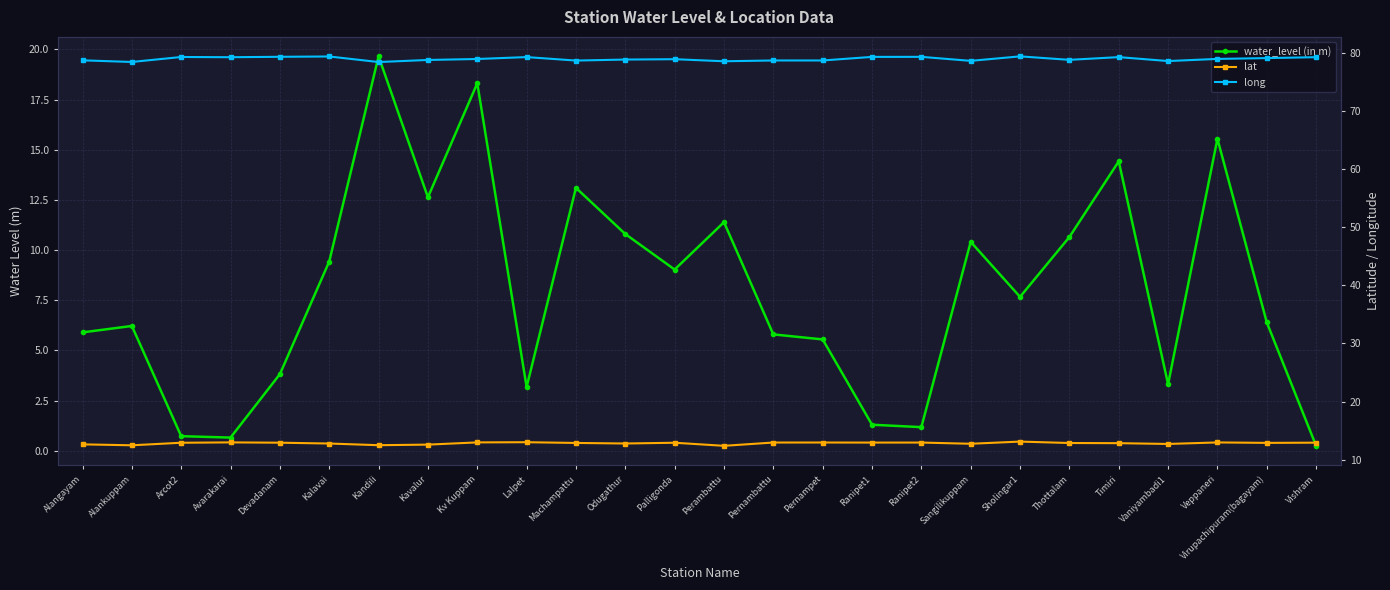

What is the smallest value displayed?

0.2